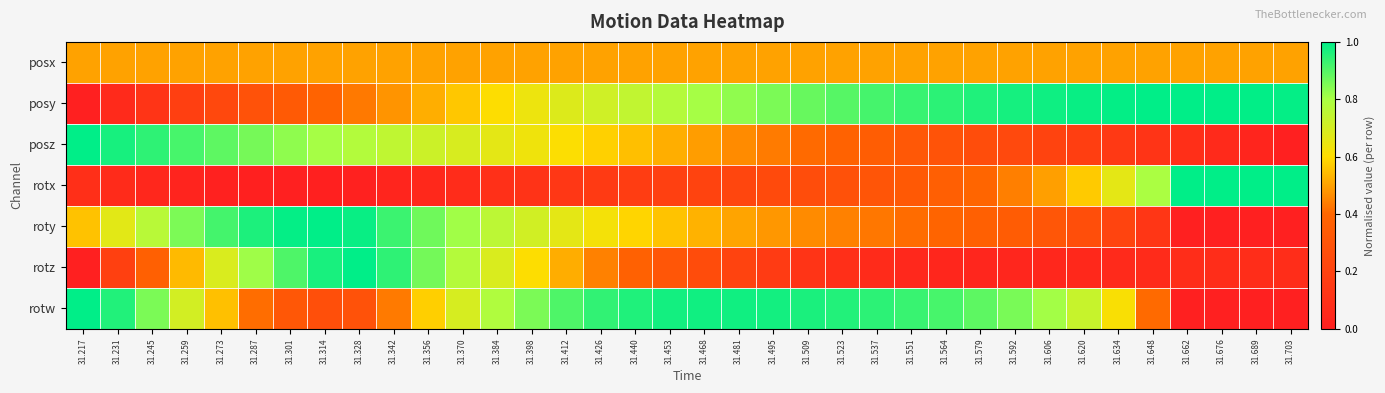

Count the number of data series in this chart.

7